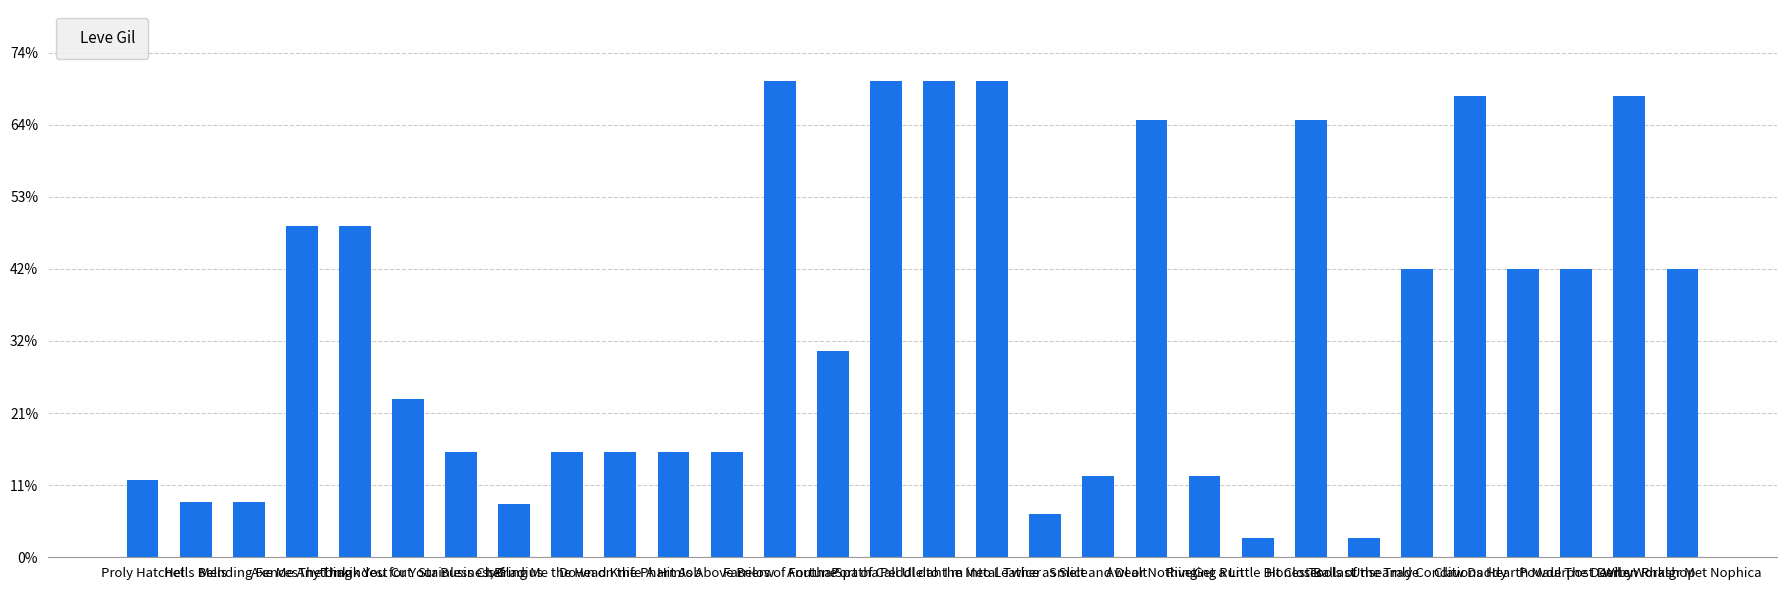

Where is the data nearest to the value 515?

Anutha Spatha